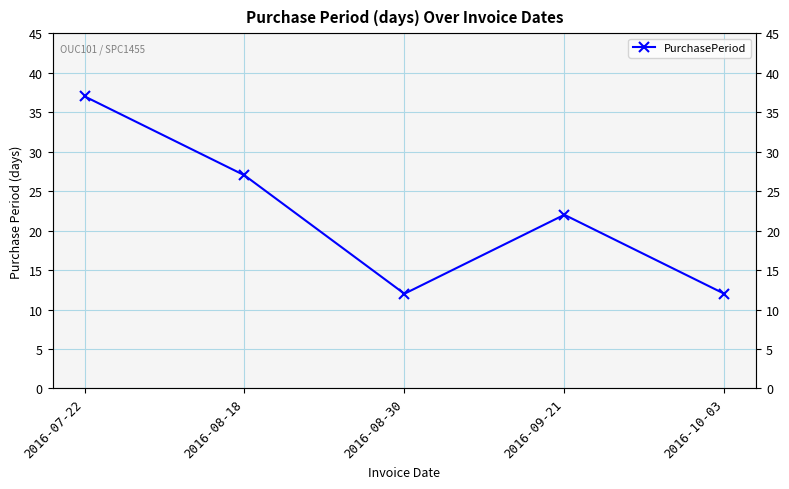

What is the label of the 4th point from the right?

2016-08-18